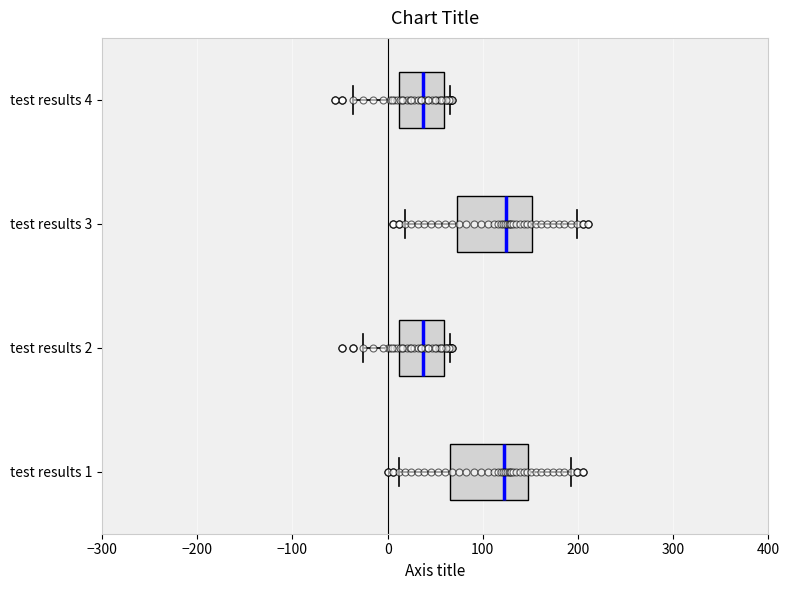

Reading bottom to top, read every box against the x-axis: the position of its median line, the range the box covers, and the ends of its whiskers. The values are not printed on the chart, so give them approximately, as read against the axis.

test results 1: median 120, box 70 to 150, whiskers 10 to 190
test results 2: median 40, box 10 to 60, whiskers -30 to 70
test results 3: median 120, box 70 to 150, whiskers 20 to 200
test results 4: median 40, box 10 to 60, whiskers -40 to 70